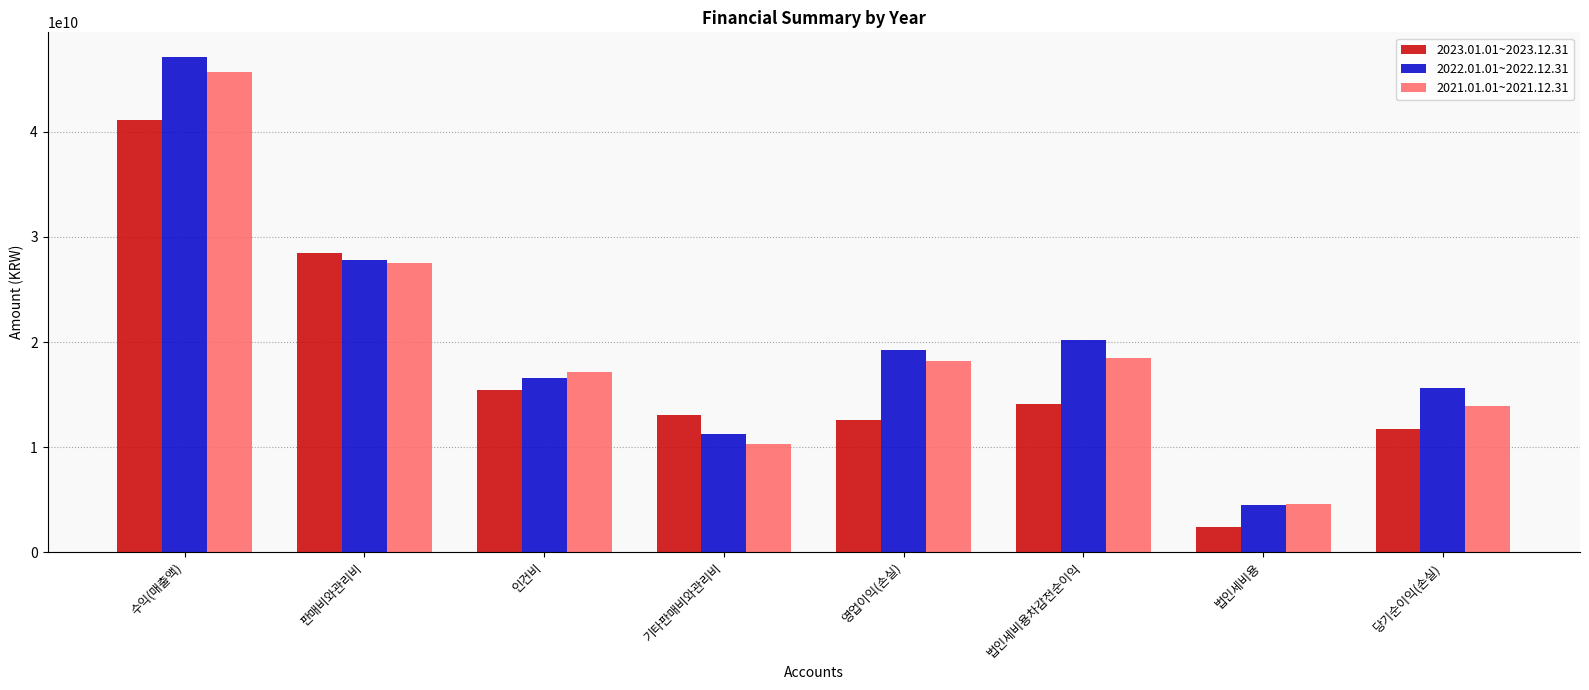

What is the label of the 8th bar from the right?

수익(매출액)